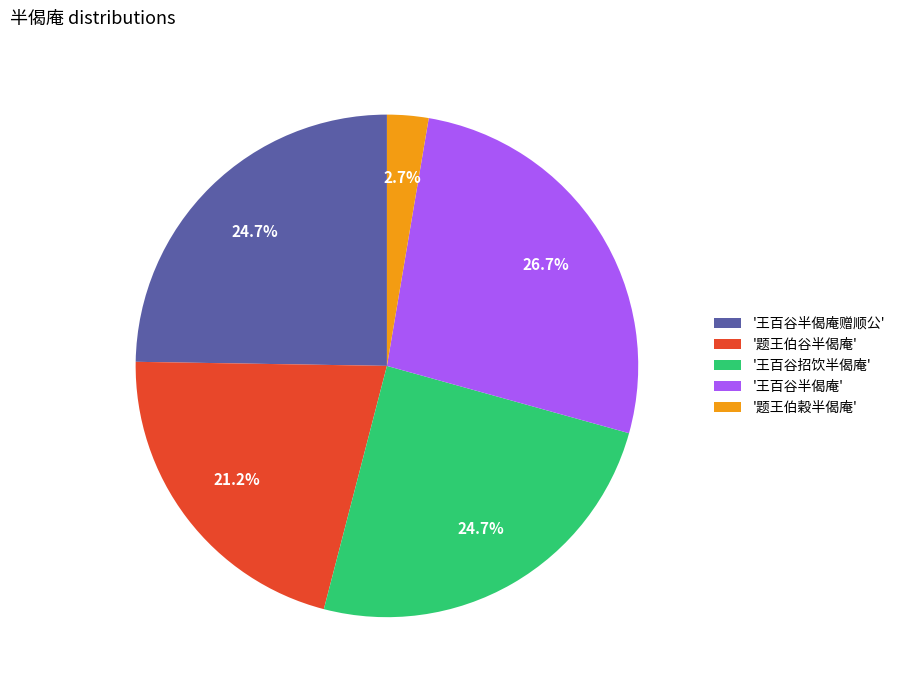

To the nearest percent, what is the average slice percentage?

20%